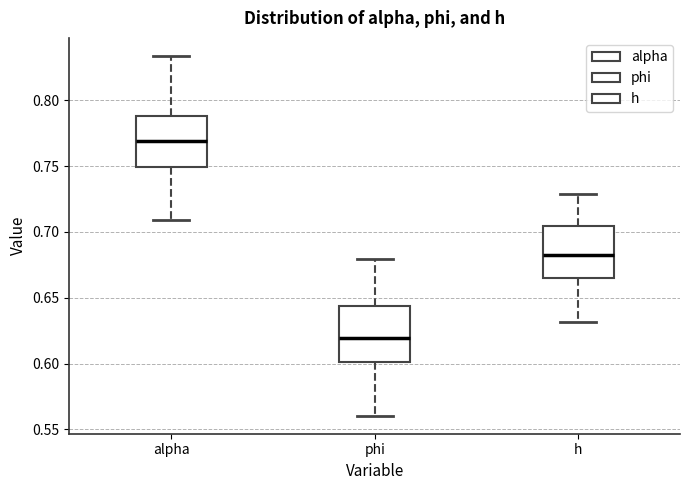

Reading left to right, read every box against the y-axis: the position of its median line, the range the box covers, and the ends of its whiskers. The values are not printed on the chart, so give them approximately, as read against the axis.

alpha: median 0.770, box 0.750 to 0.790, whiskers 0.710 to 0.835
phi: median 0.620, box 0.600 to 0.645, whiskers 0.560 to 0.680
h: median 0.685, box 0.665 to 0.705, whiskers 0.630 to 0.730